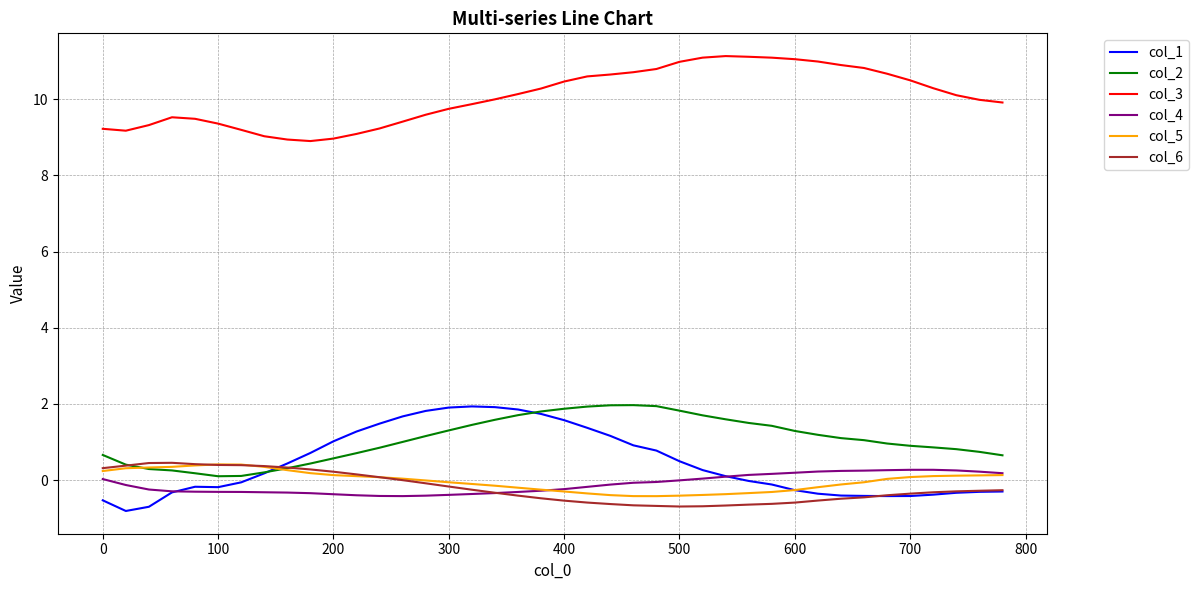

What is the greatest value displayed?

11.1